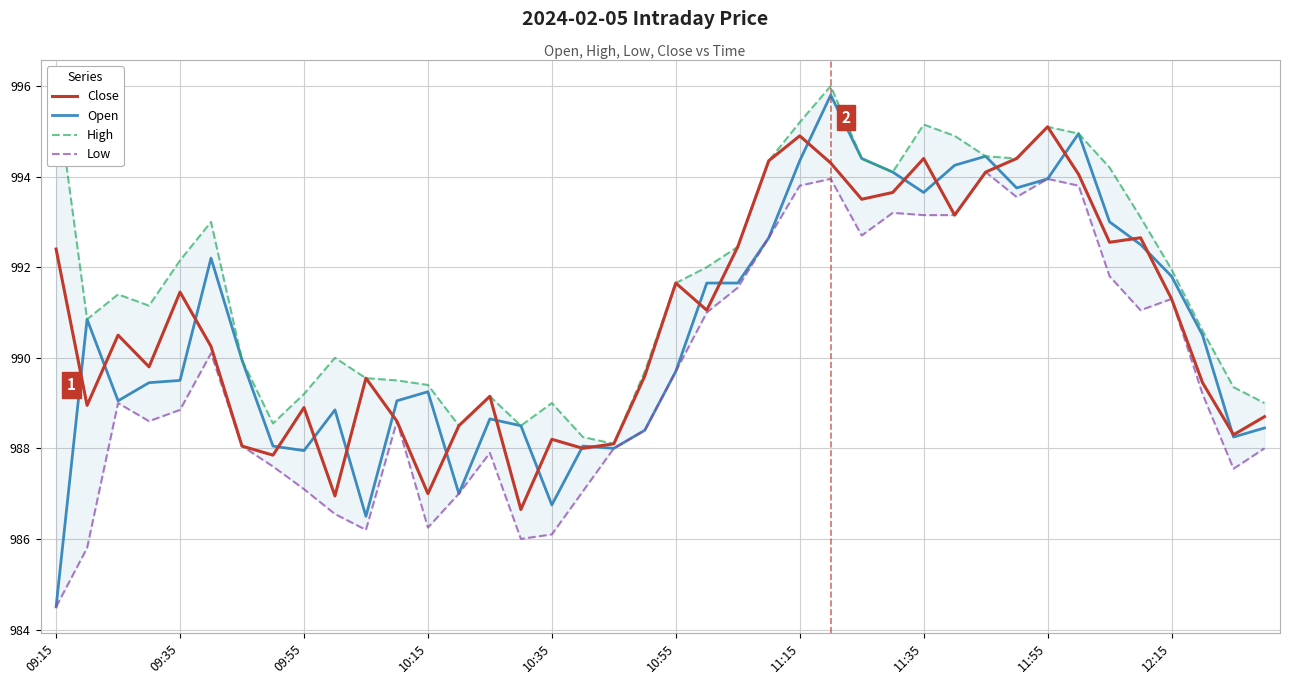

Reading left to right, list all the values displayed in this chart.

Close: 992.4	989.0	990.5	989.8	991.5	990.2	988.0	987.9	988.9	987.0	989.5	988.6	987.0	988.5	989.1	986.6	988.2	988.0	988.1	989.6	991.6	991.0	992.5	994.4	994.9	994.3	993.5	993.6	994.4	993.1	994.1	994.4	995.1	994.0	992.5	992.6	991.3	989.5	988.3	988.7
Open: 984.5	990.9	989.0	989.5	989.5	992.2	990.0	988.0	988.0	988.9	986.5	989.0	989.2	987.0	988.6	988.5	986.8	988.0	988.0	988.4	989.7	991.6	991.6	992.6	994.4	995.8	994.4	994.1	993.6	994.2	994.5	993.8	994.0	995.0	993.0	992.5	991.8	990.5	988.2	988.5
High: 996.0	990.9	991.4	991.1	992.1	993.0	990.0	988.5	989.2	990.0	989.5	989.5	989.4	988.5	989.1	988.5	989.0	988.2	988.1	989.7	991.6	992.0	992.5	994.4	995.2	996.0	994.4	994.1	995.1	994.9	994.5	994.4	995.1	995.0	994.2	993.1	992.0	990.6	989.4	989.0
Low: 984.5	985.8	989.0	988.6	988.9	990.1	988.0	987.6	987.1	986.5	986.2	988.6	986.2	987.0	987.9	986.0	986.1	987.0	988.0	988.4	989.7	991.0	991.5	992.6	993.8	994.0	992.7	993.2	993.1	993.1	994.1	993.5	994.0	993.8	991.8	991.0	991.3	989.2	987.5	988.0